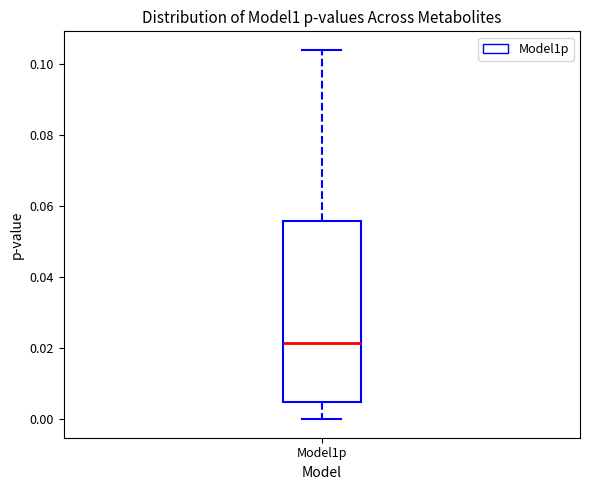

Where does the median line of the box for Model1p sit on the y-axis? The values are not printed on the chart, so give them approximately, as read against the axis.

0.022